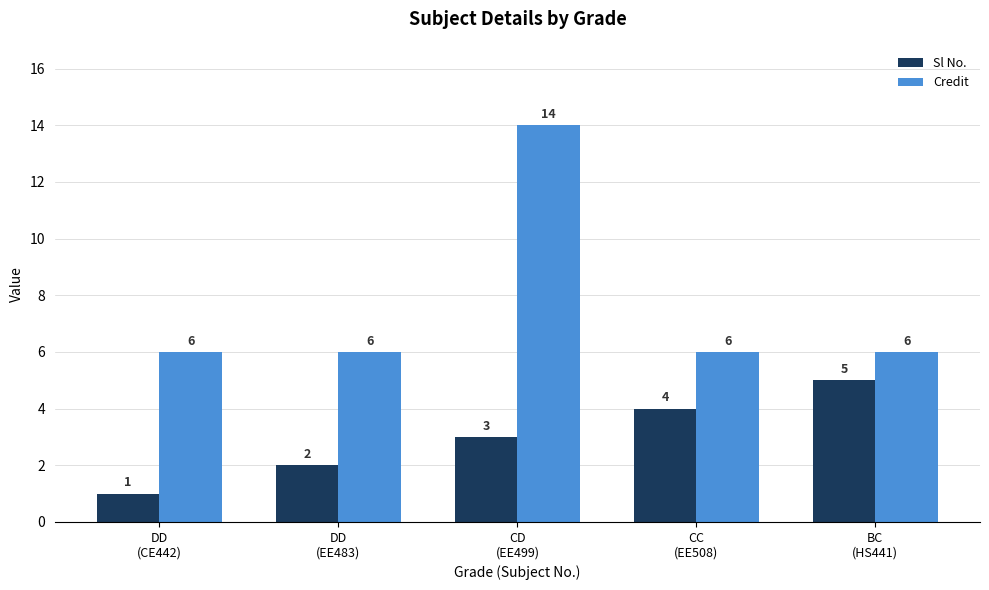

What position from the left is DD
(EE483)?

2